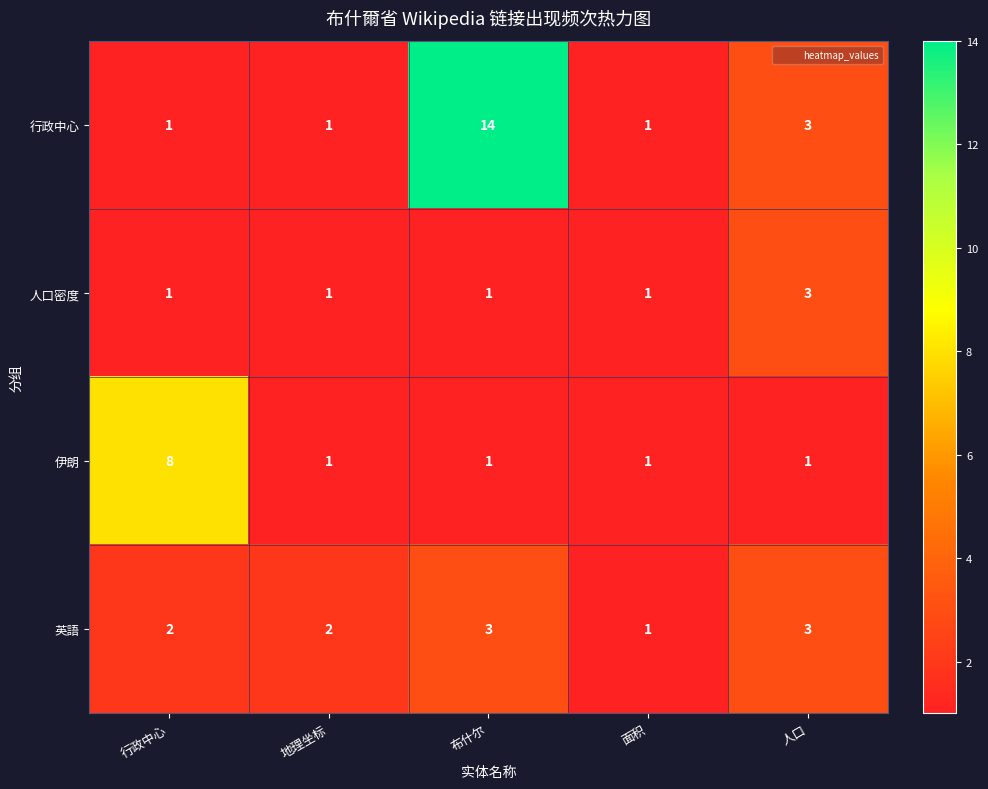

What is the maximum value shown in the chart?

14